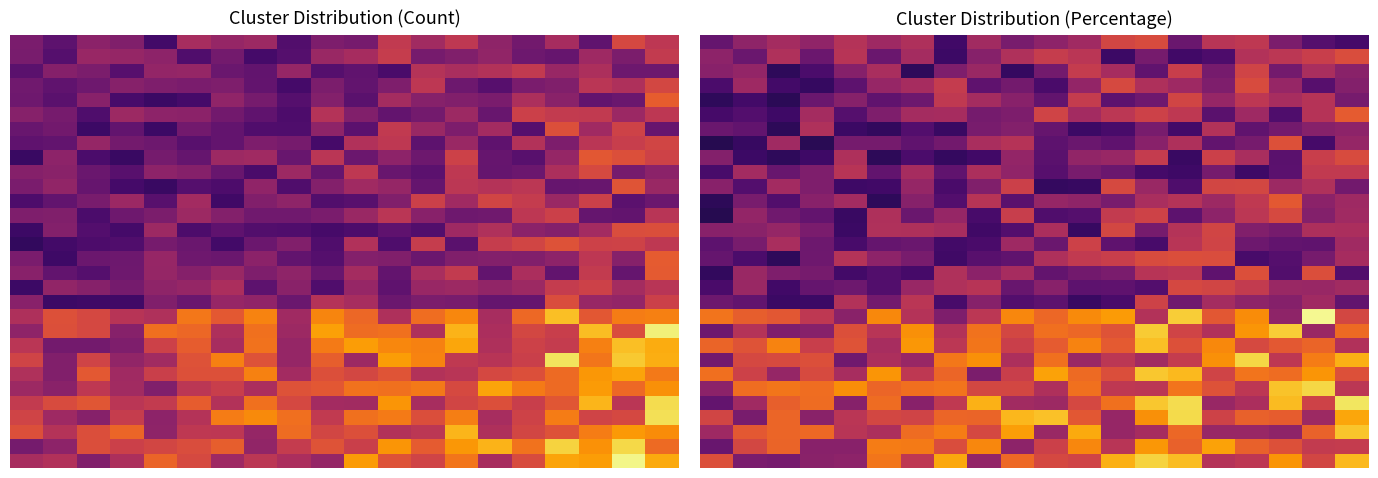

At how many categories does at least one series exceed 0?

20